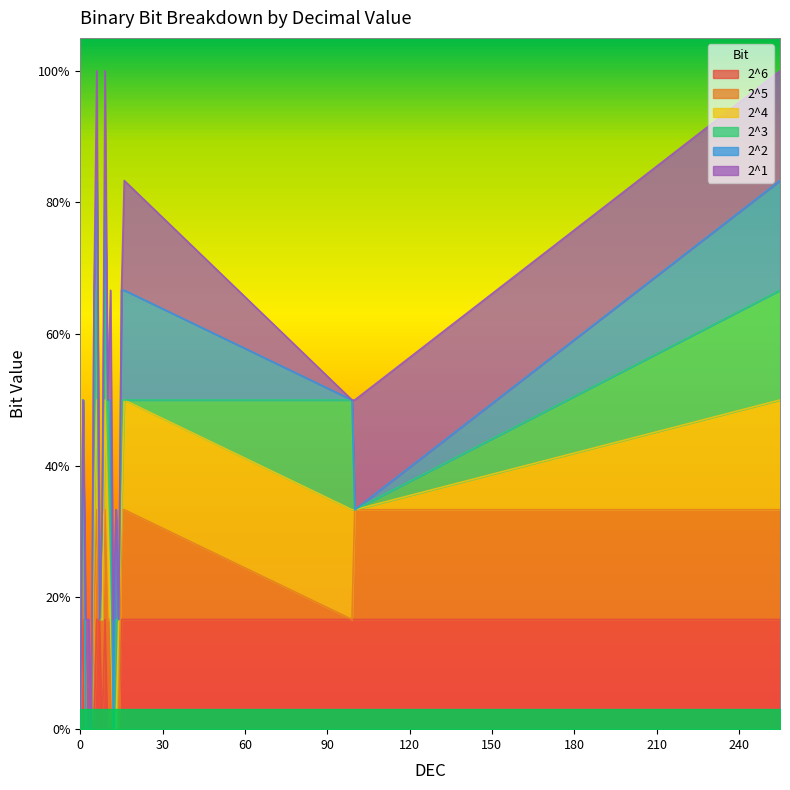

True or false: 2^3 and 2^2 cross at least once.

True